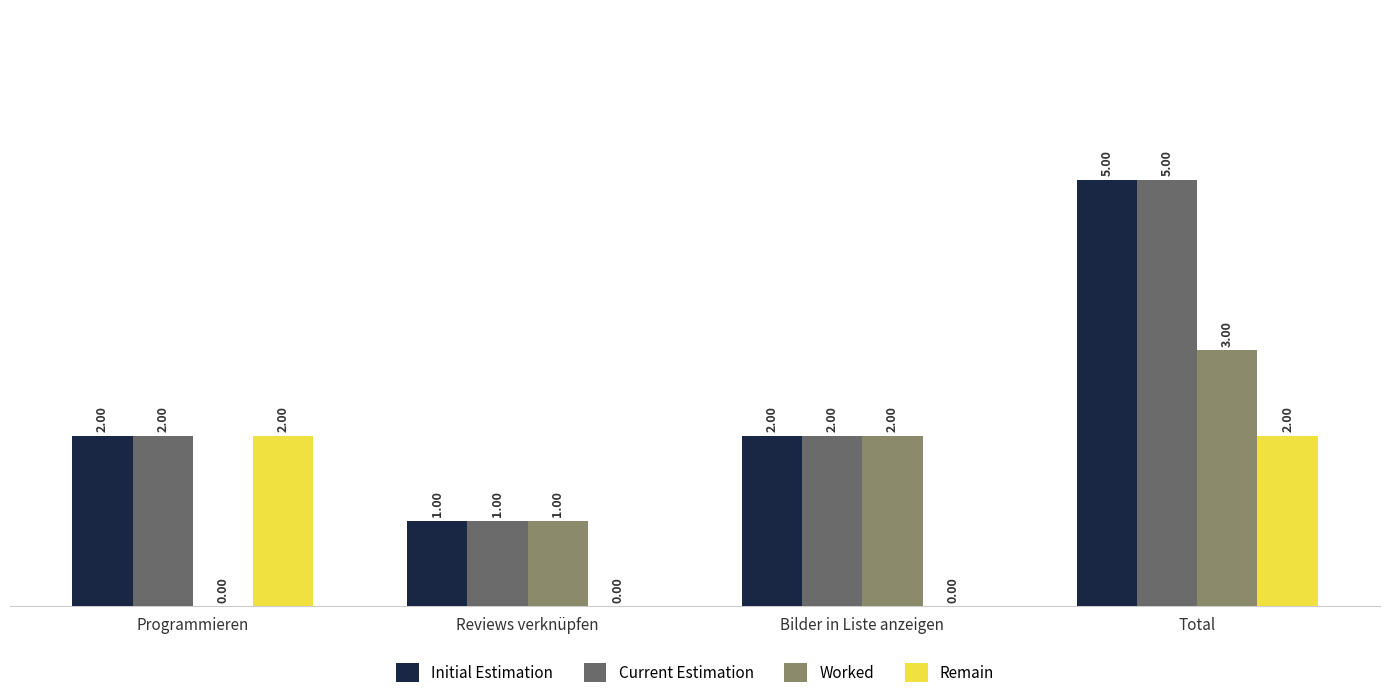

What is the sum of all Initial Estimation values?

10